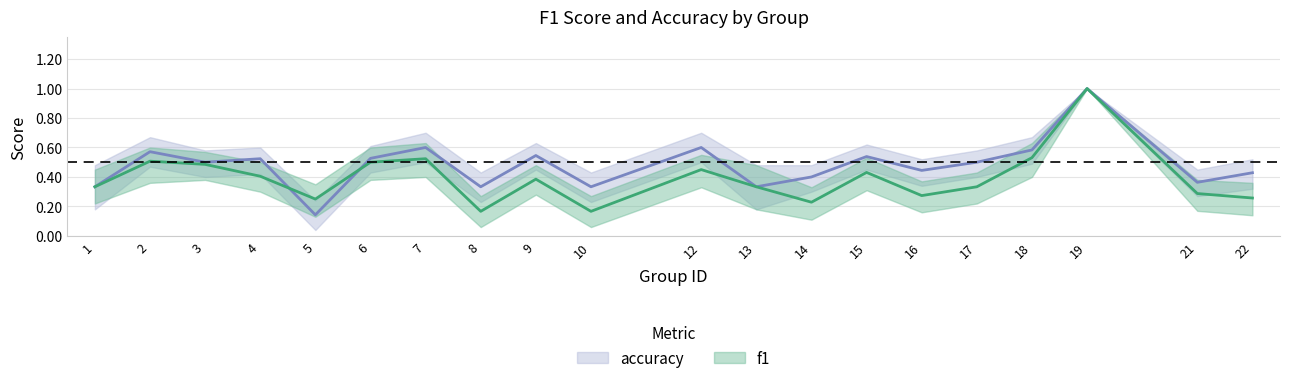

At which category is the sum across all series the highest?

19